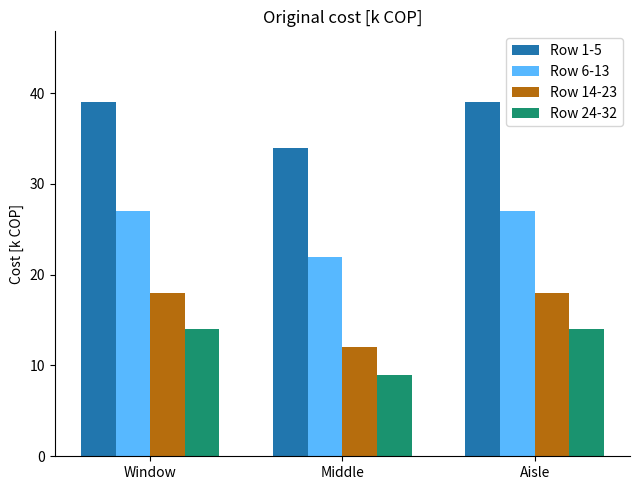

What is the minimum value for Row 6-13?

22